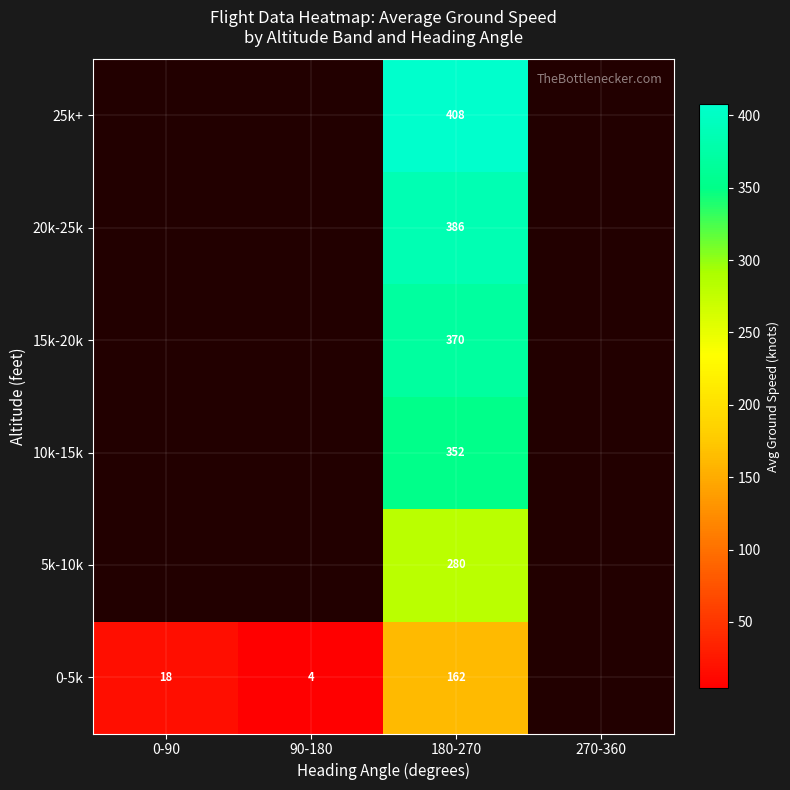

What is the spread (max minus min) of values at 180-270?

246